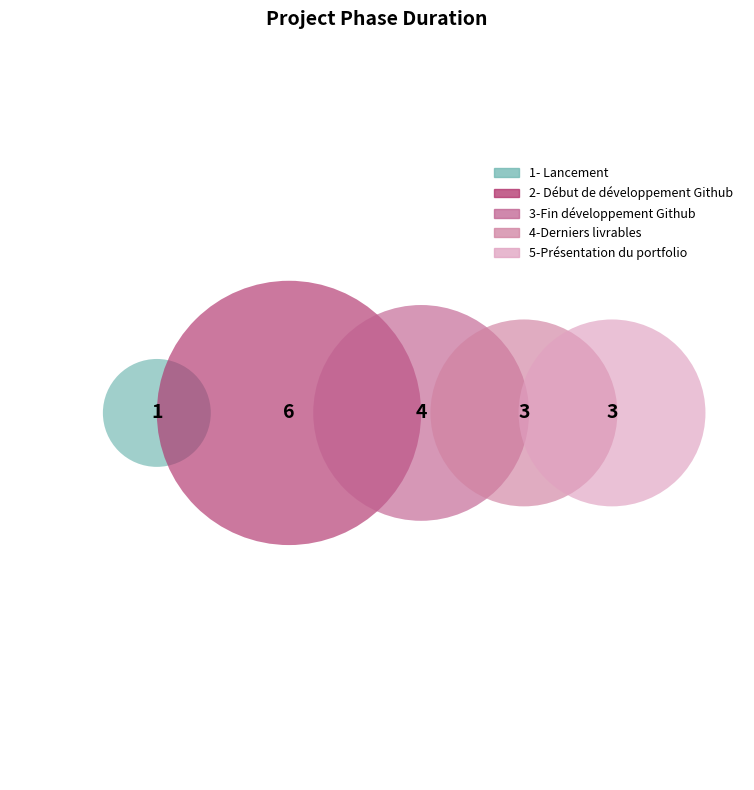

Rank the categories by value from lowest to highest.

1- Lancement, 4-Derniers livrables, 5-Présentation du portfolio, 3-Fin développement Github, 2- Début de développement Github